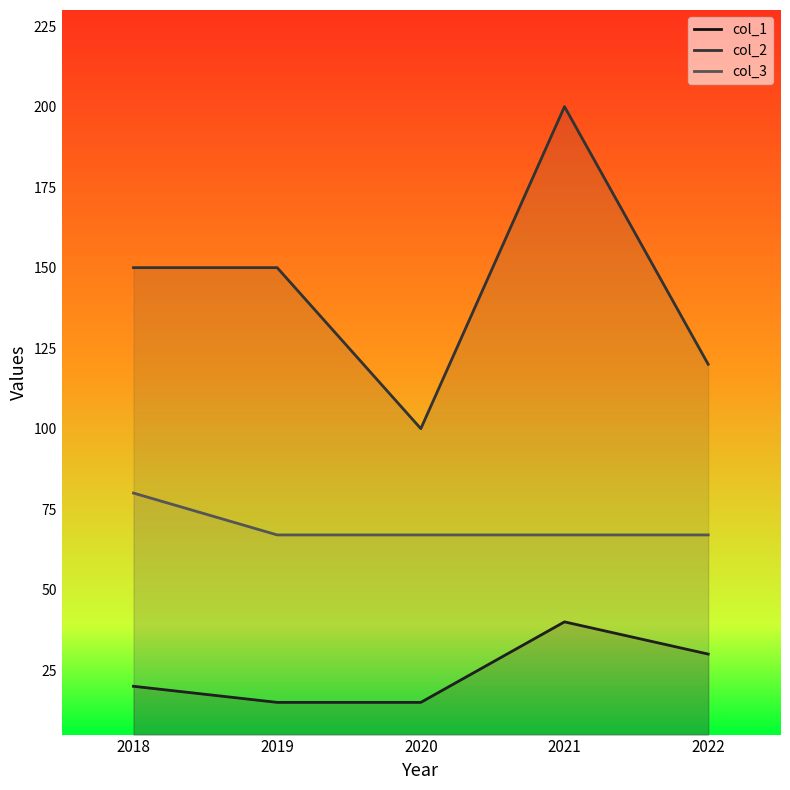

True or false: col_3 has more than 0 interior local peaks.

False